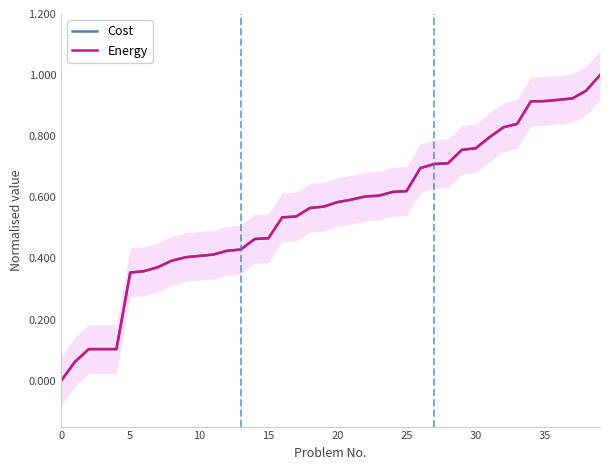

Is the value of Cost at 27 greater than the value of Energy at 17?

Yes